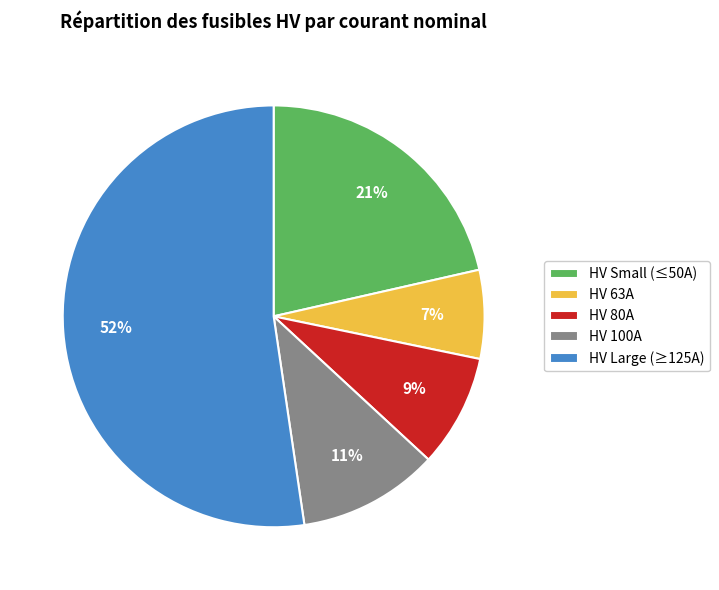

To the nearest percent, what percentage of the pie is HV Large (≥125A)?

52%